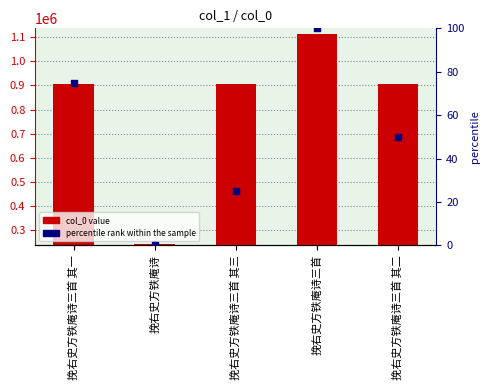

Which series reaches the maximum Y coordinate?

col_0